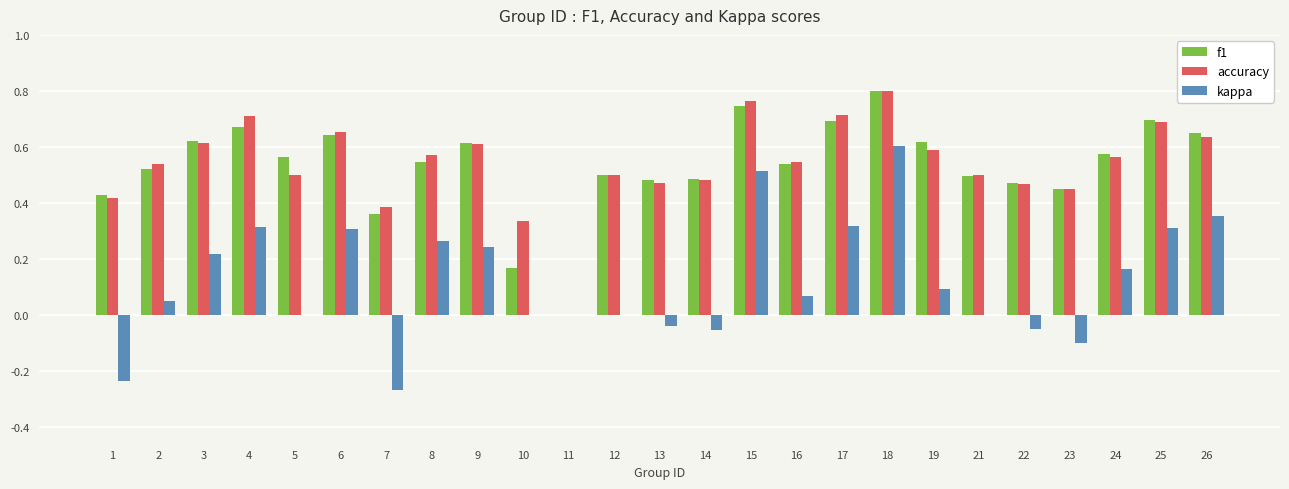

What is the total value across all series at 14?

0.9